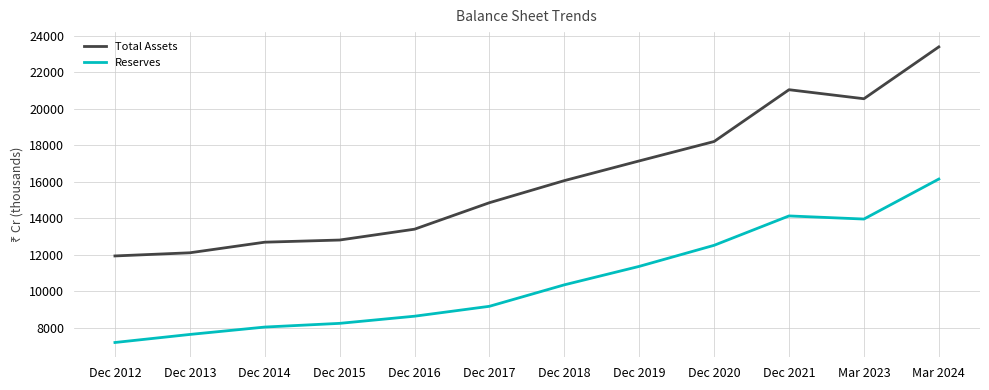

How many values in the Reserves series are below 10344?

6